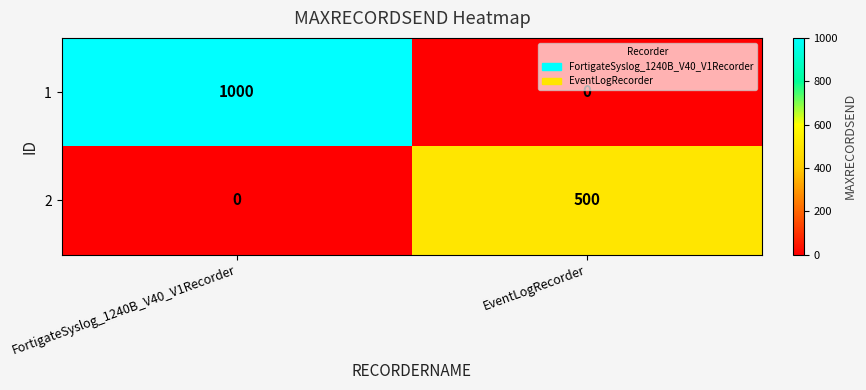

Where is 2 nearest to the value 250?

FortigateSyslog_1240B_V40_V1Recorder